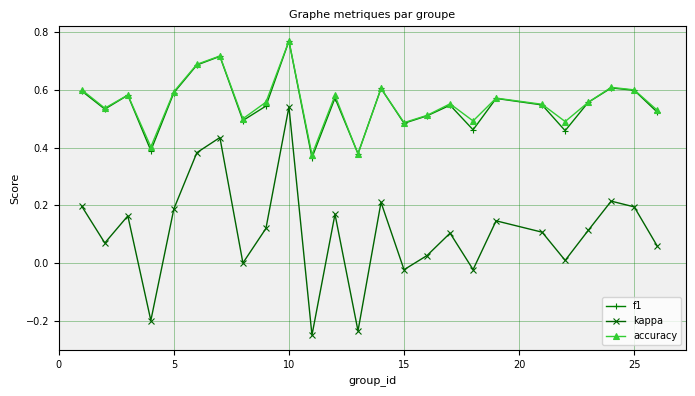

Which series has the largest range (max minus min)?

kappa